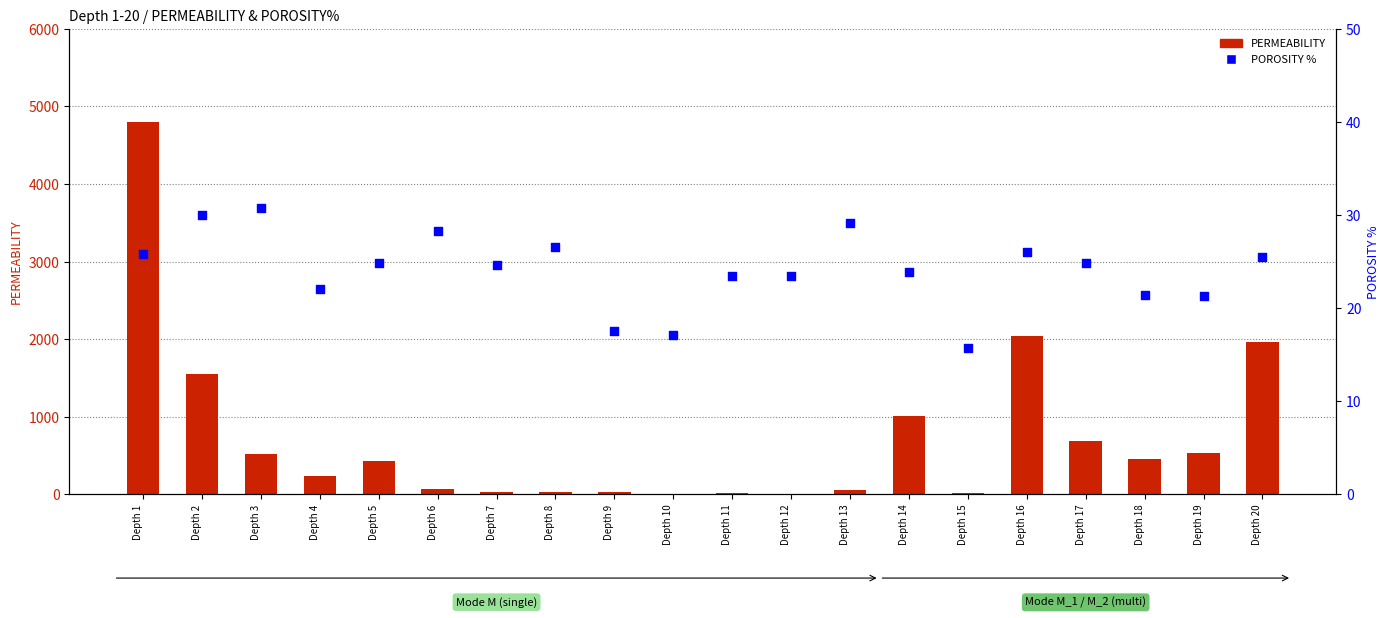

At which category is the sum across all series the highest?

Depth 1